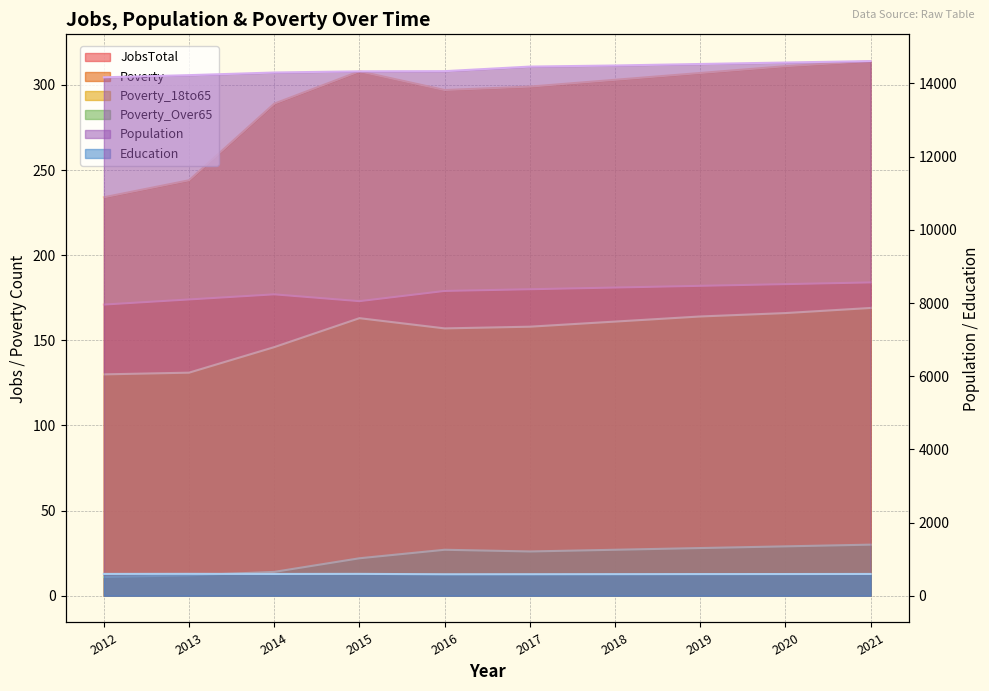

Reading left to right, what are all the values shown in this chart?

JobsTotal: 171	174	177	173	179	180	181	182	183	184
Population: 14168	14227	14299	14332	14336	14461	14491	14532	14572	14612
Poverty: 234	244	289	308	297	299	303	307	311	314
Poverty_18to65: 130	131	146	163	157	158	161	164	166	169
Poverty_Over65: 11	12	14	22	27	26	27	28	29	30
Education: 596	598	595	597	587	588	590	592	593	595